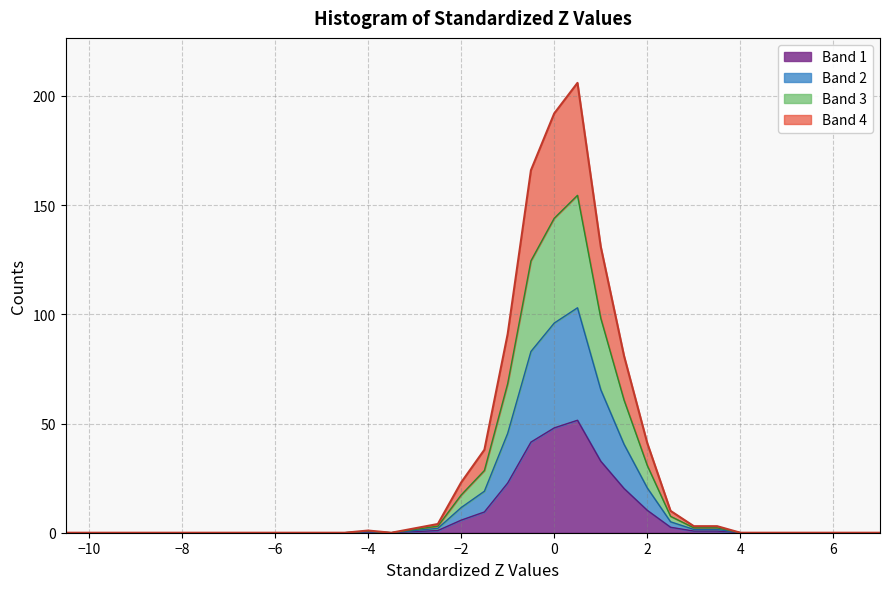

How many points are higher than both their immediate neighbors (excluding endpoints)?

2